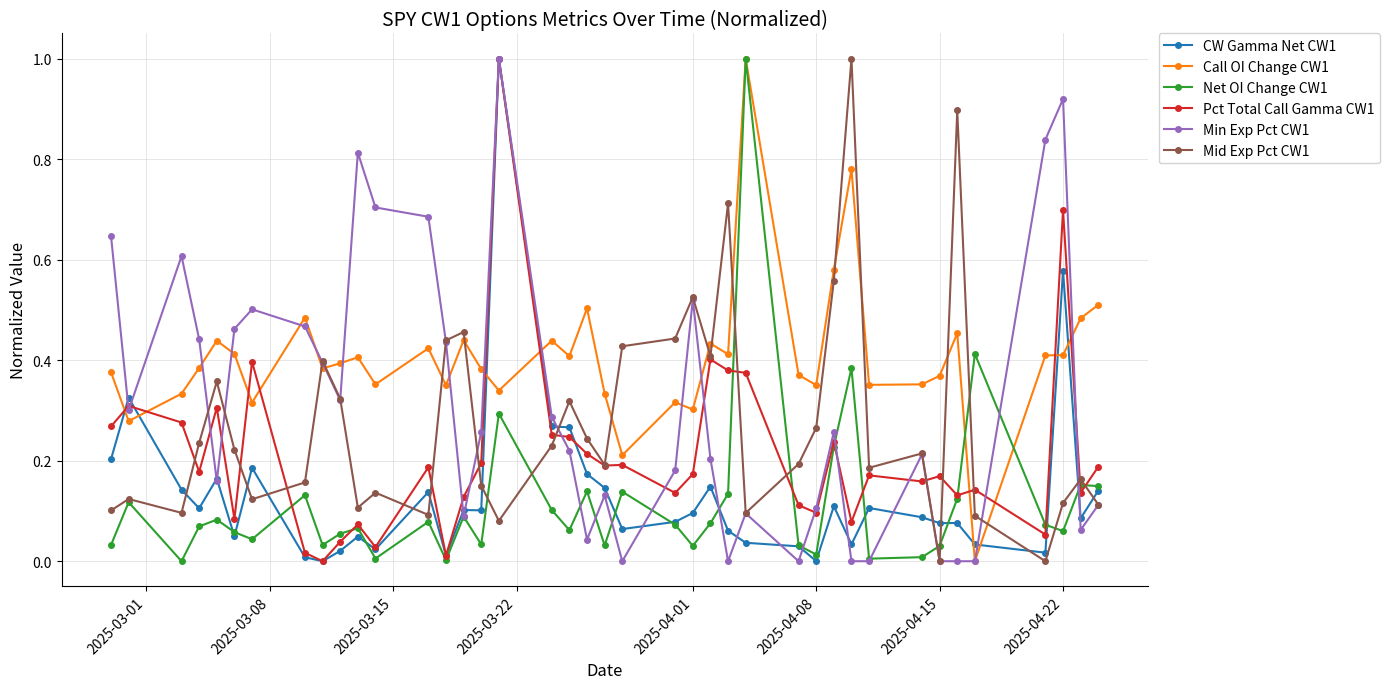

True or false: Call OI Change CW1 and CW Gamma Net CW1 intersect in this chart.

True